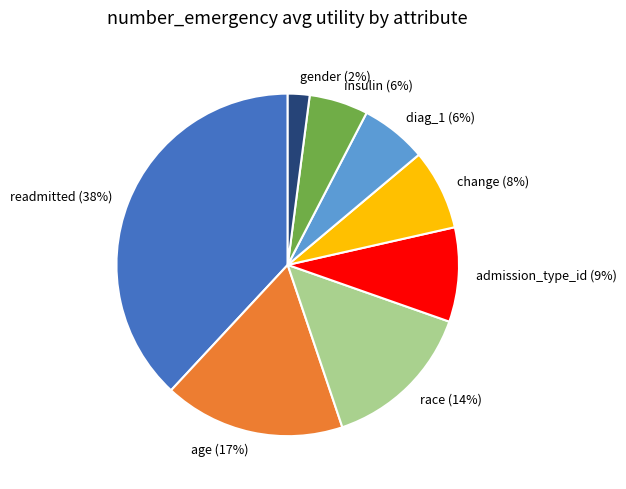

Is the sum of insulin and readmitted greater than half?

No